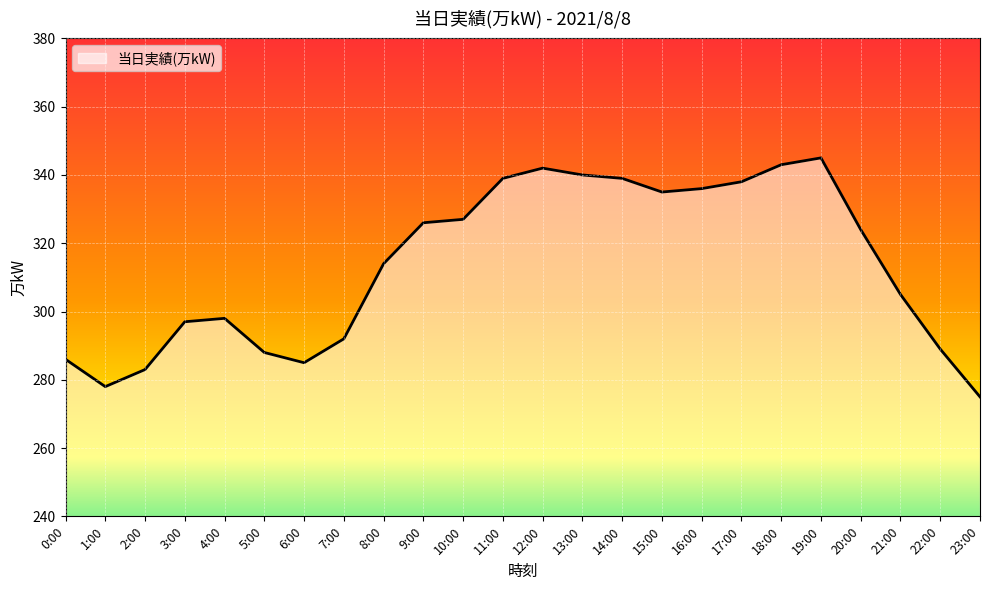

What is the greatest value displayed?

345